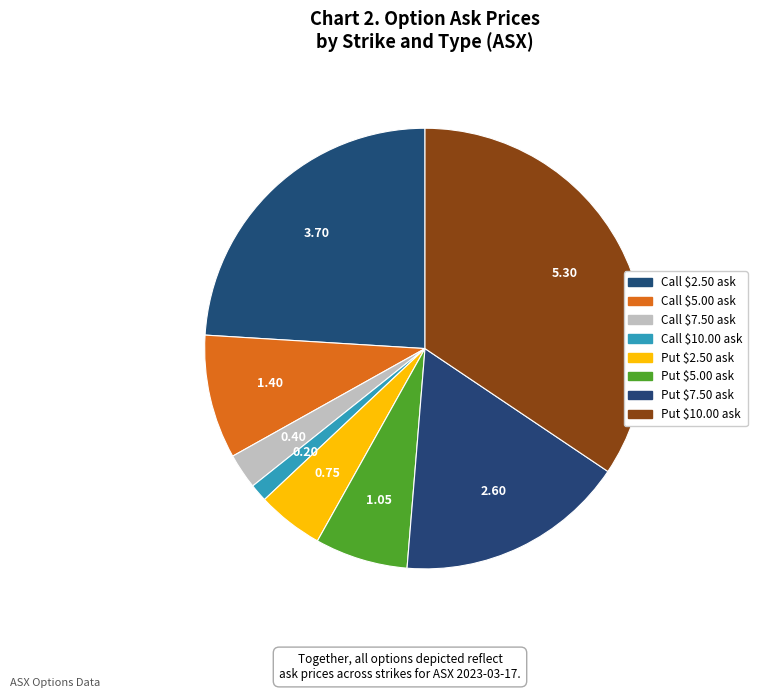

How many slices are in this pie chart?

8